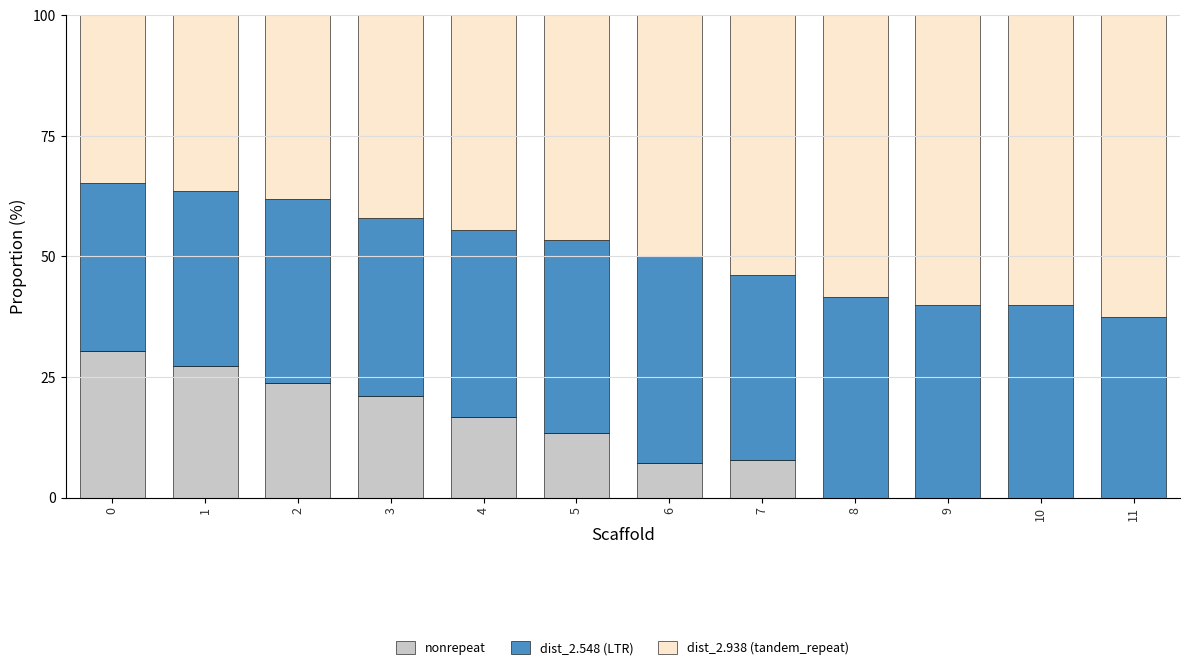

Does the chart contain stacked bars?

Yes